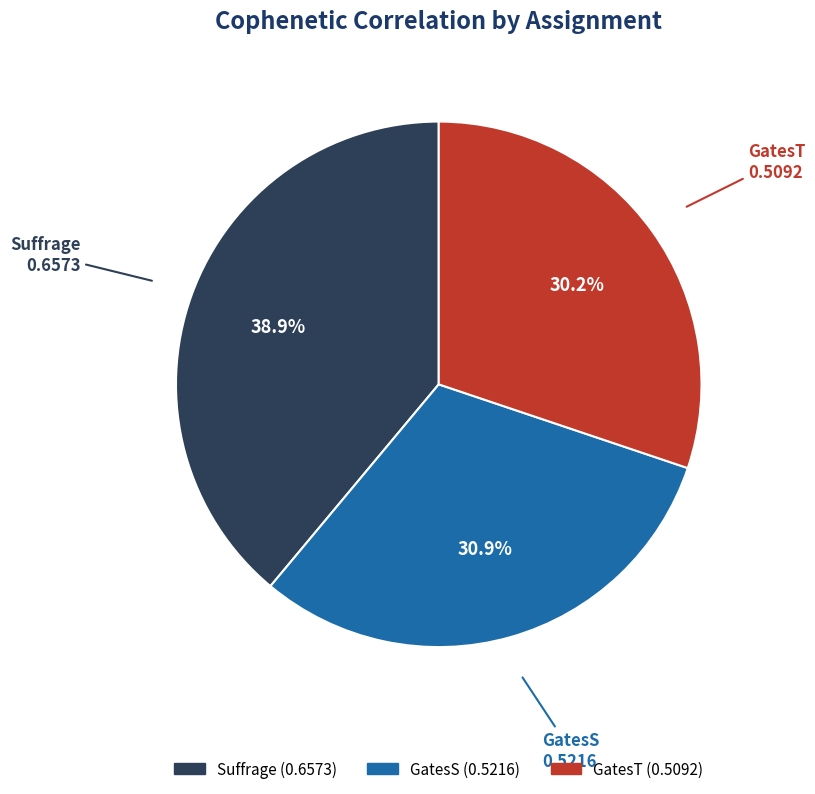

Rank the categories by value from lowest to highest.

GatesT, GatesS, Suffrage